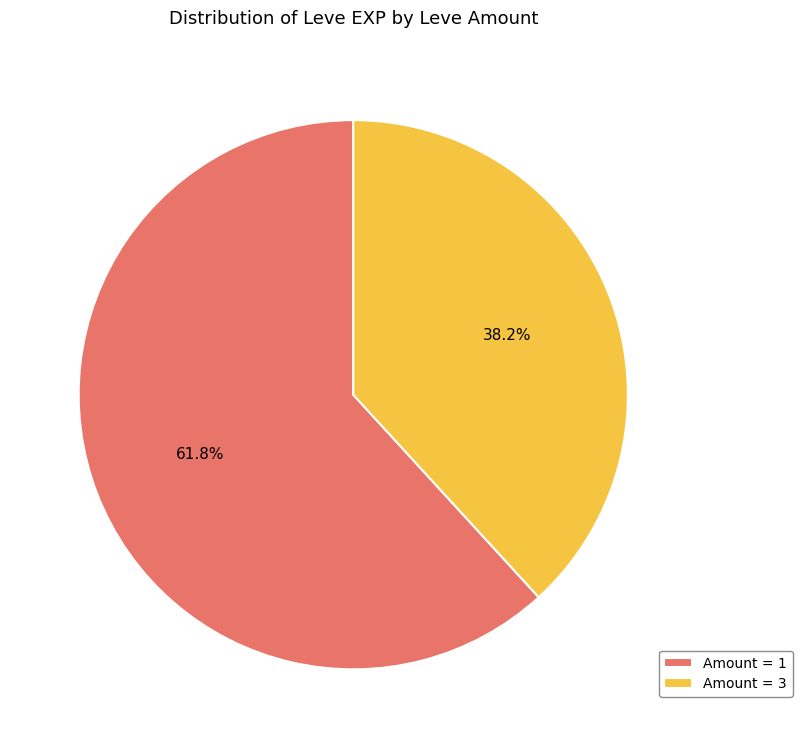

Is there a majority slice in this chart?

Yes